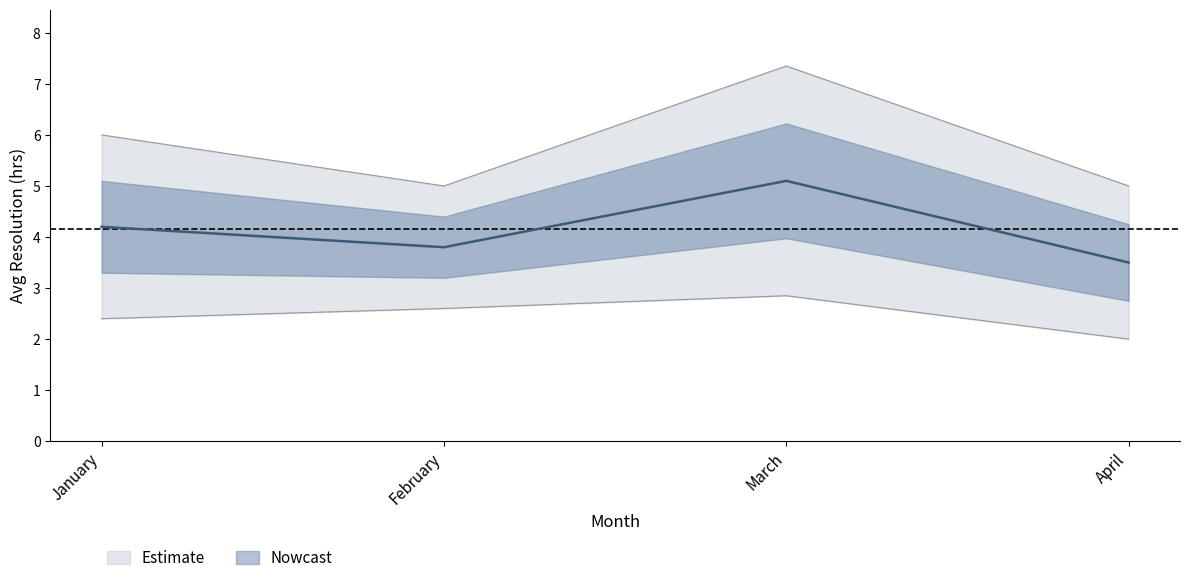

Where is the data nearest to the value 4?

January